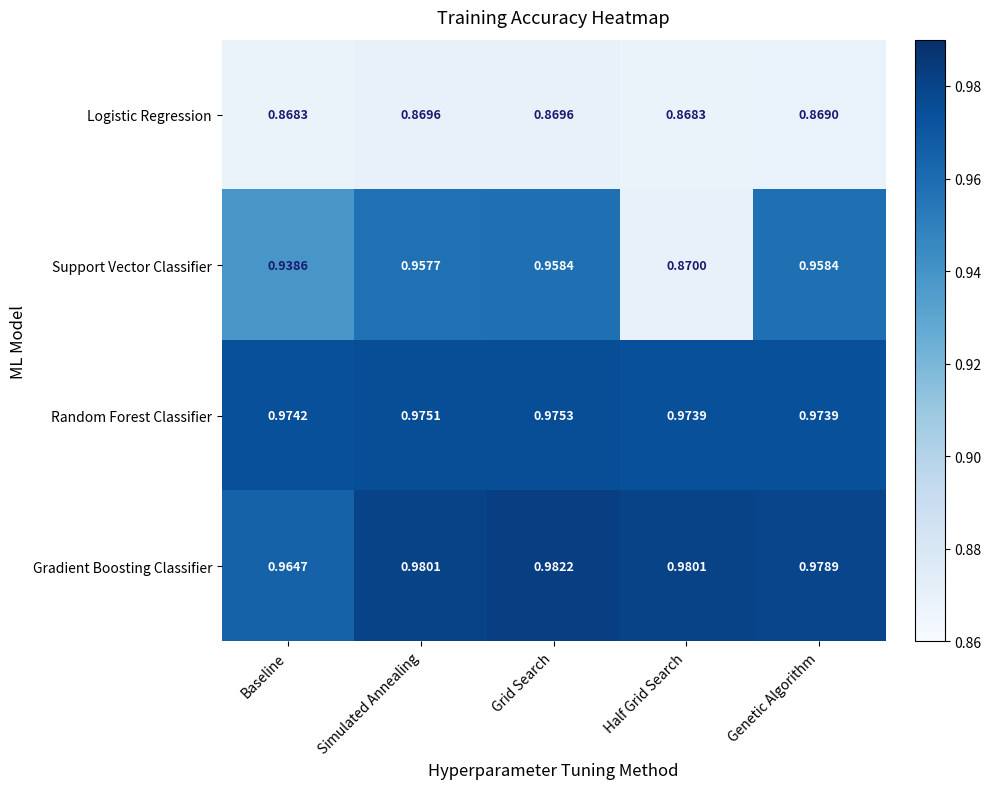

At Simulated Annealing, list the series in order from smallest to largest.

Logistic Regression, Support Vector Classifier, Random Forest Classifier, Gradient Boosting Classifier